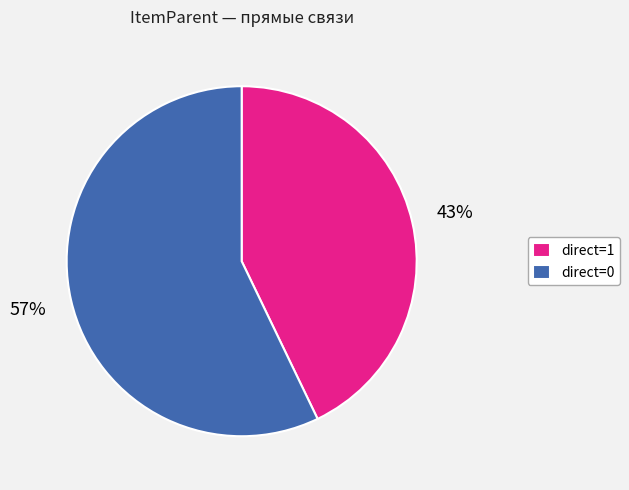

True or false: direct=0 accounts for 51% of the total.

False